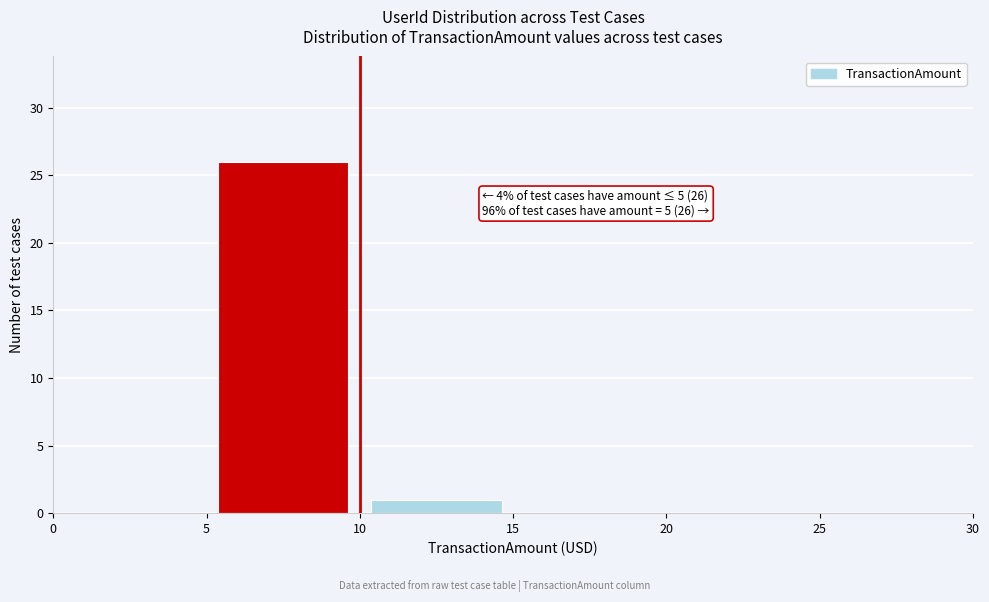

Over which range of the x-axis is the bar tallest?

5 to 10